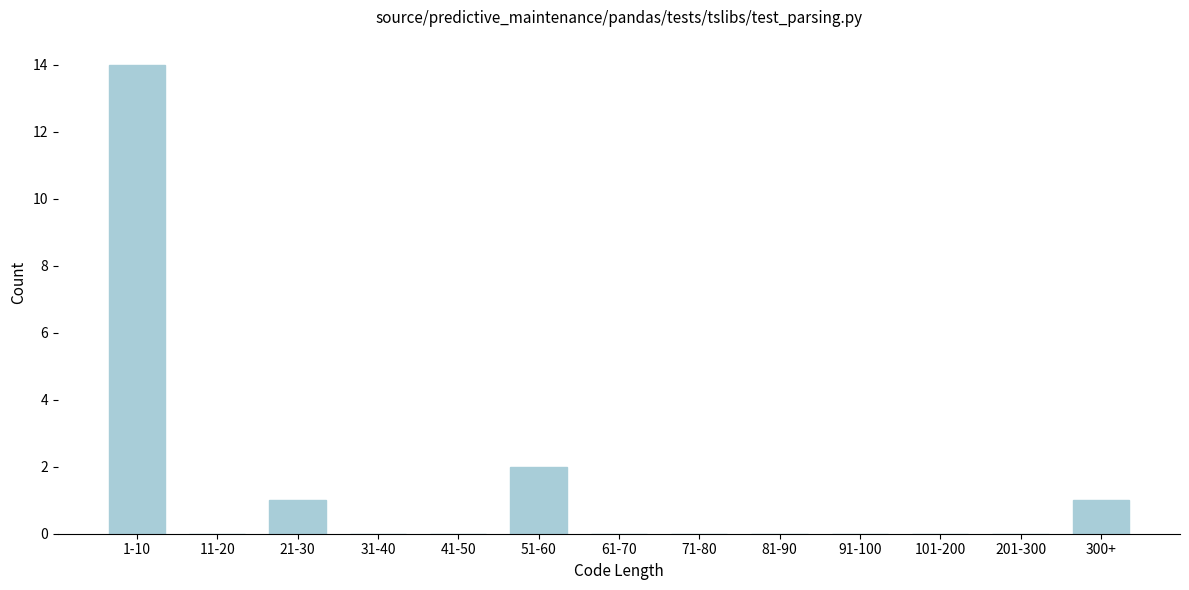

Reading left to right, what are all the values shown in this chart?

1-10=14	11-20=0	21-30=1	31-40=0	41-50=0	51-60=2	61-70=0	71-80=0	81-90=0	91-100=0	101-200=0	201-300=0	300+=1